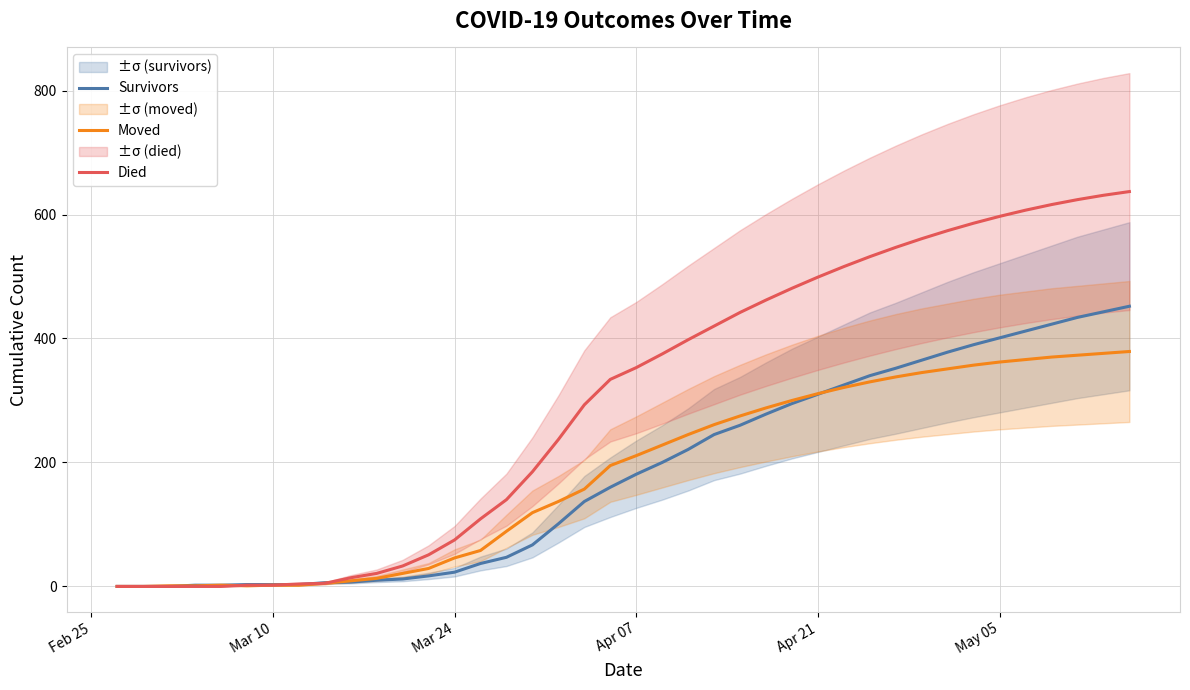

True or false: Survivors has a value of 310 at Apr 21.

True